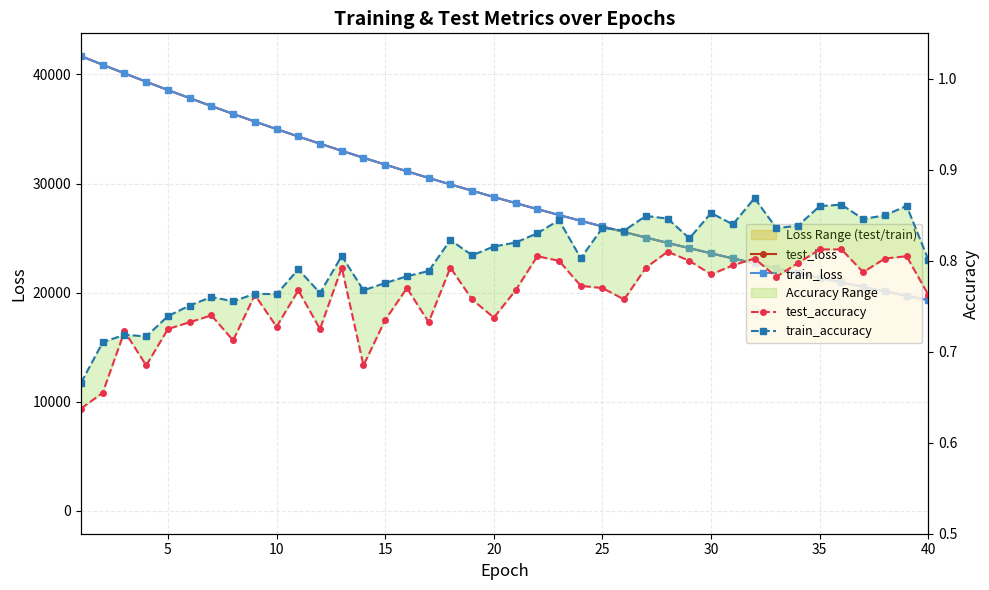

What are all the series names shown in the legend?

test_loss, train_loss, test_accuracy, train_accuracy